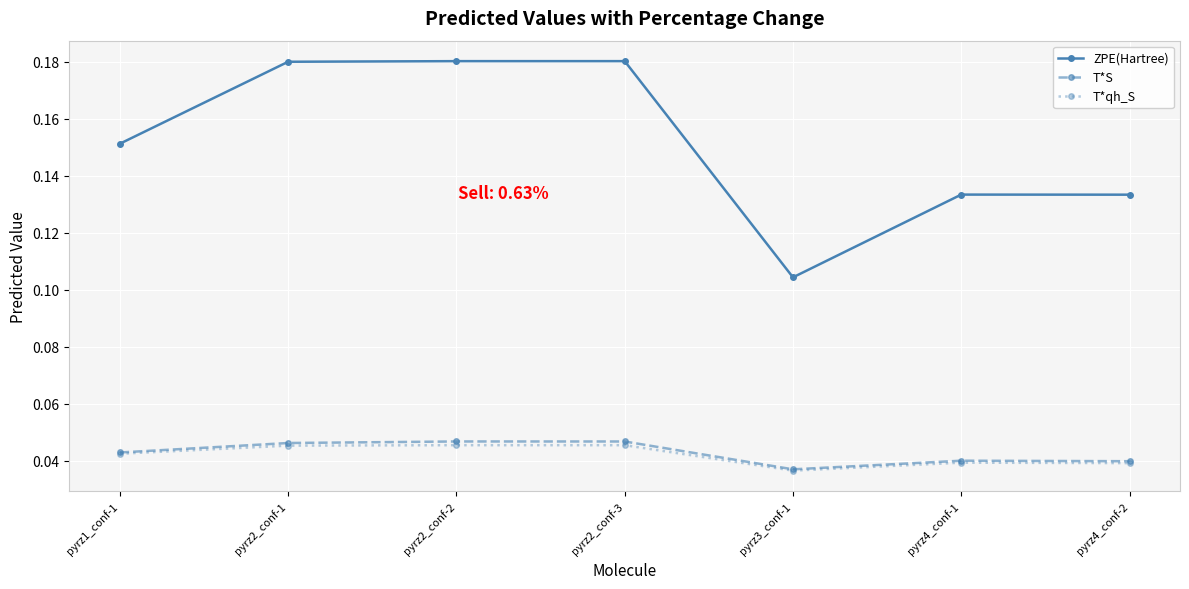

Where is ZPE(Hartree) nearest to the value 0?

pyrz3_conf-1